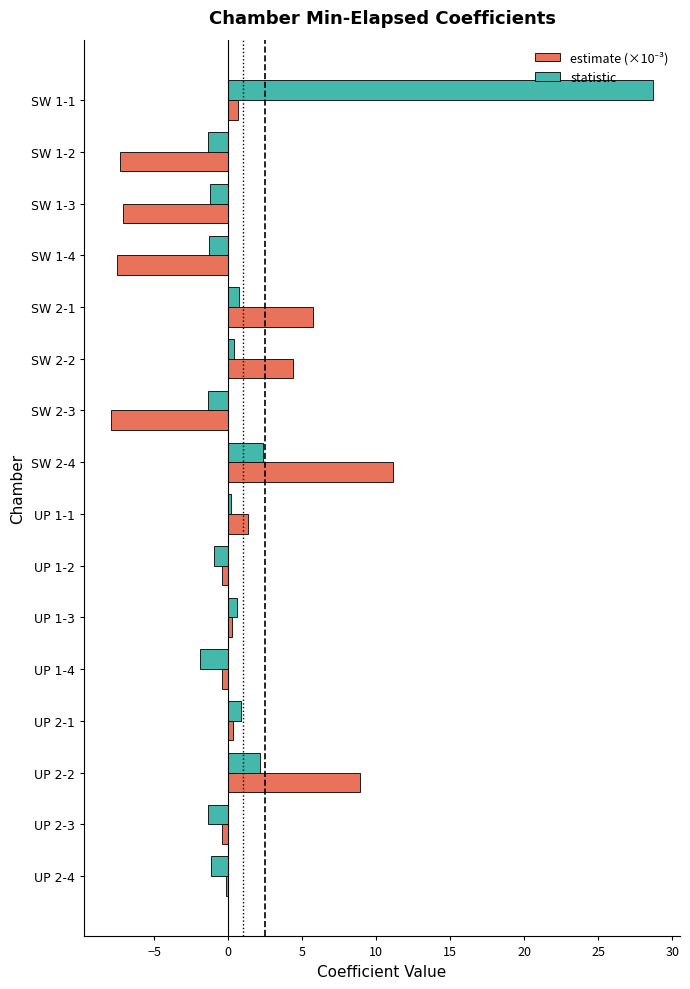

At which category is the sum across all series the highest?

SW 1-1